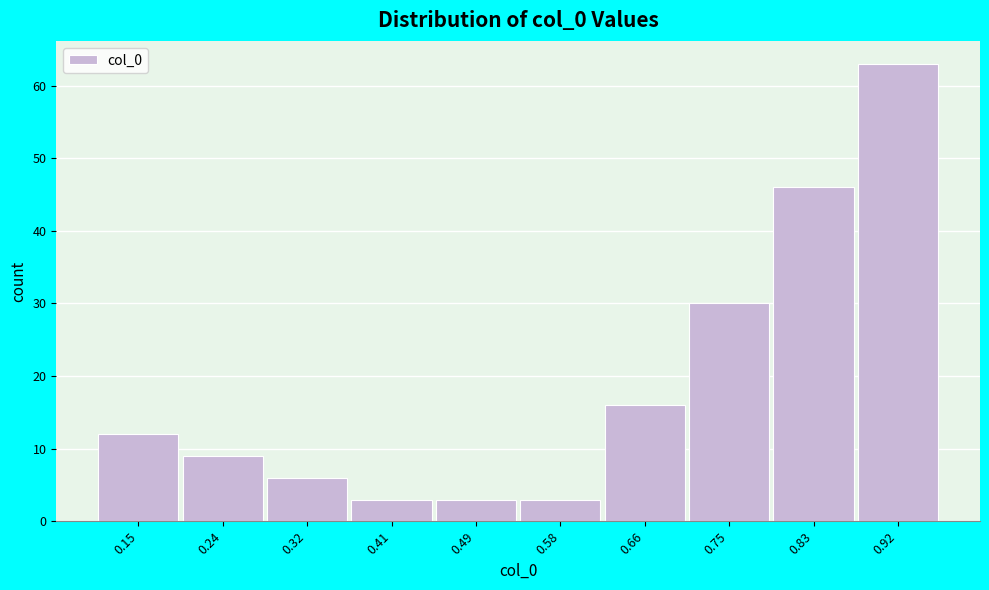

Reading left to right, extract all data points from this chart.

0.15=12	0.24=9	0.32=6	0.41=3	0.49=3	0.58=3	0.66=16	0.75=30	0.83=46	0.92=63